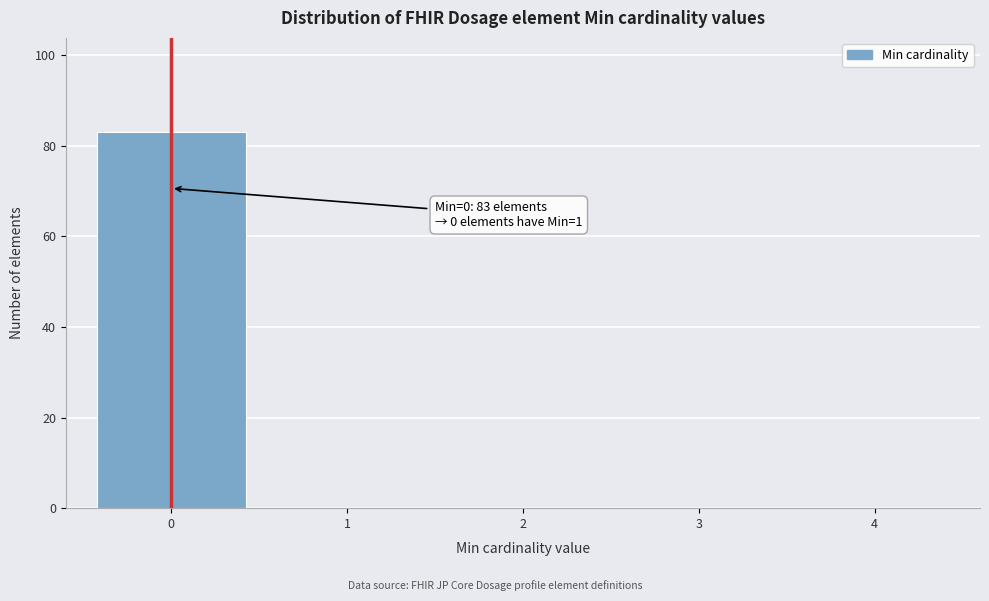

Reading right to left, list all the values displayed in this chart.

4=0	3=0	2=0	1=0	0=83